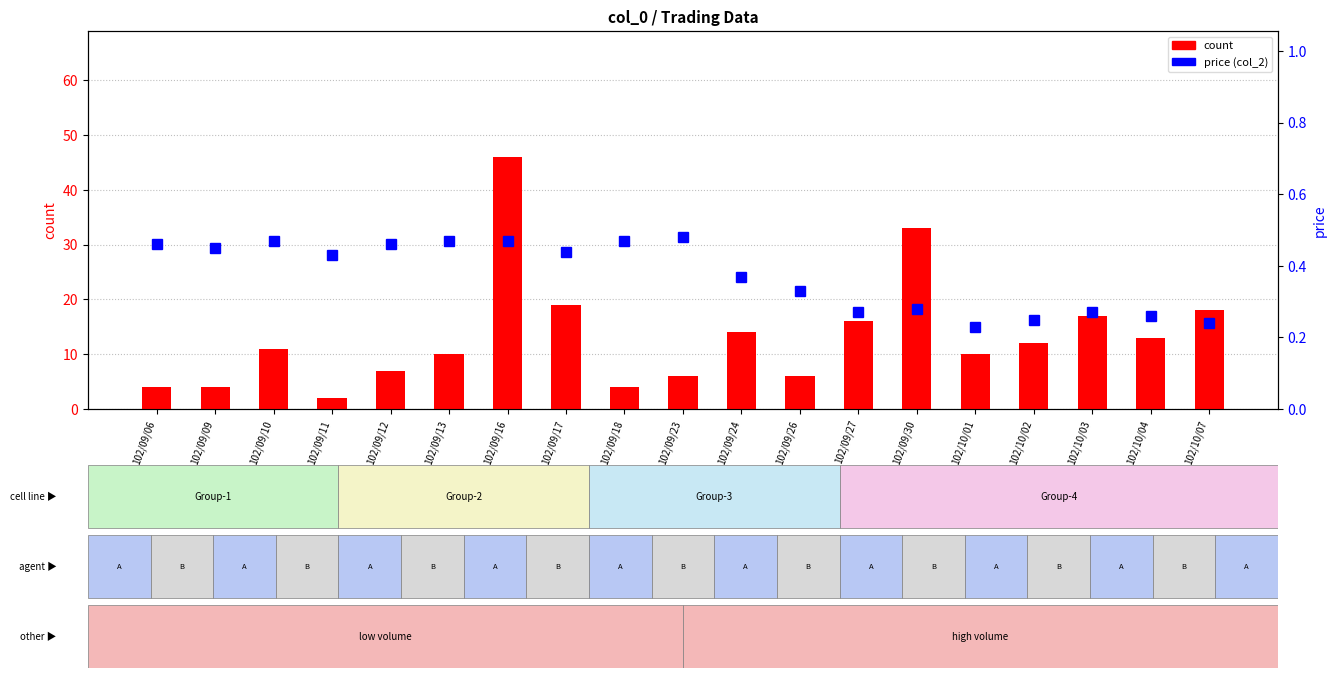

Which series has the largest range (max minus min)?

count